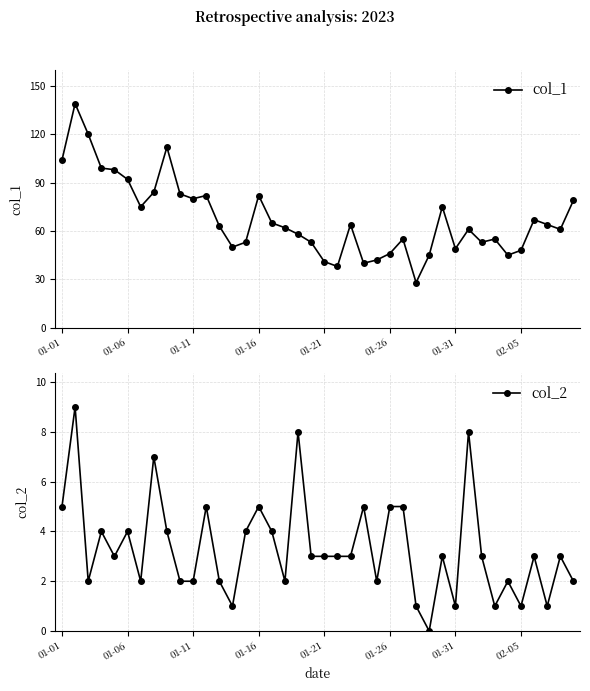

How many interior local valleys does the col_2 series have?

11